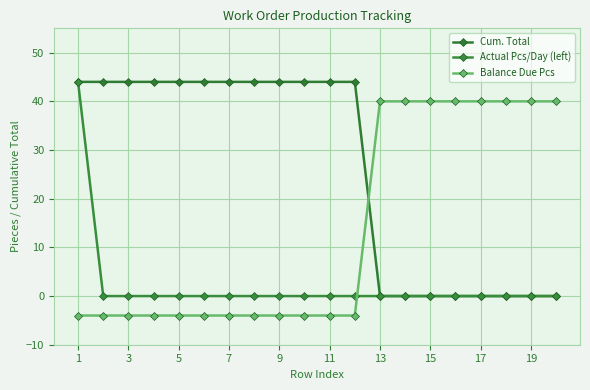

How many values in the Balance Due Pcs series exceed -4?

8